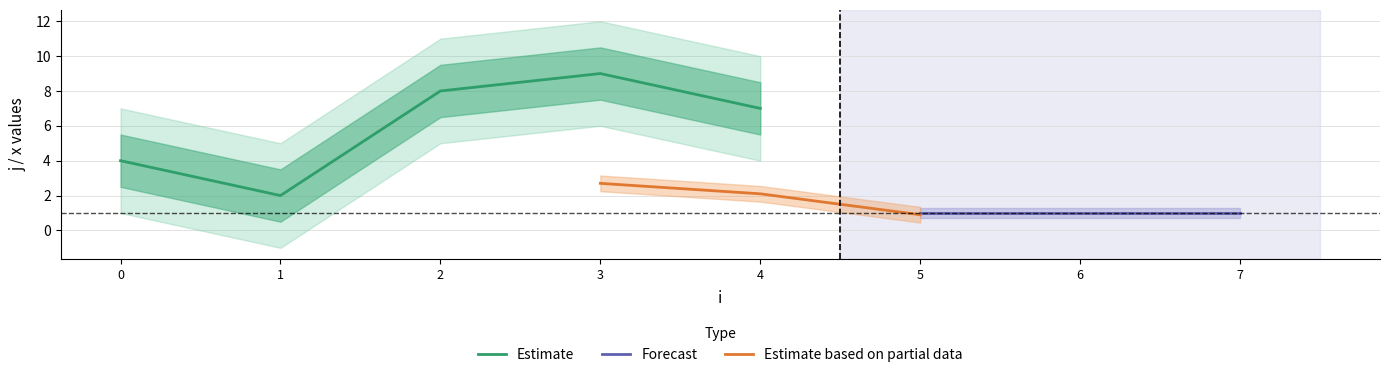

What is the highest value of the Estimate series?

9